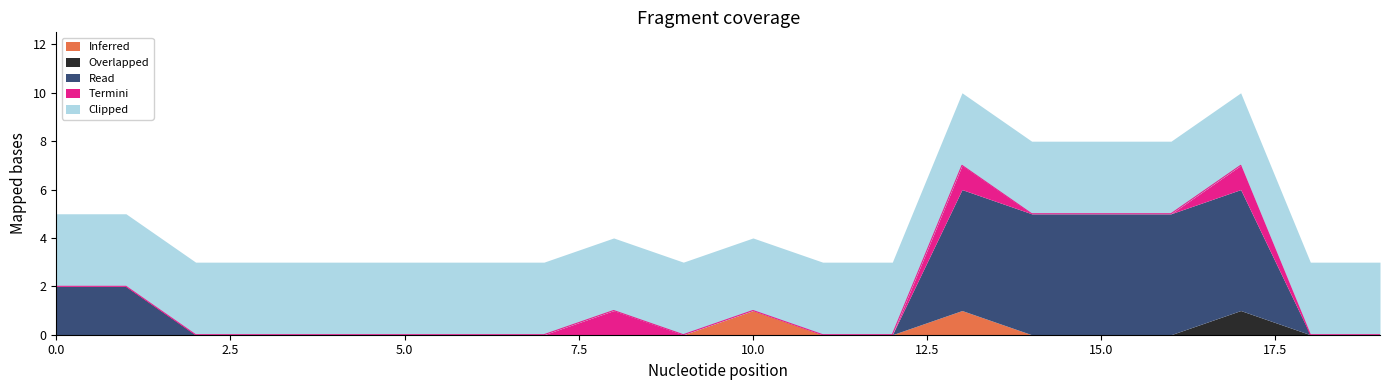

Which series has the largest range (max minus min)?

Read